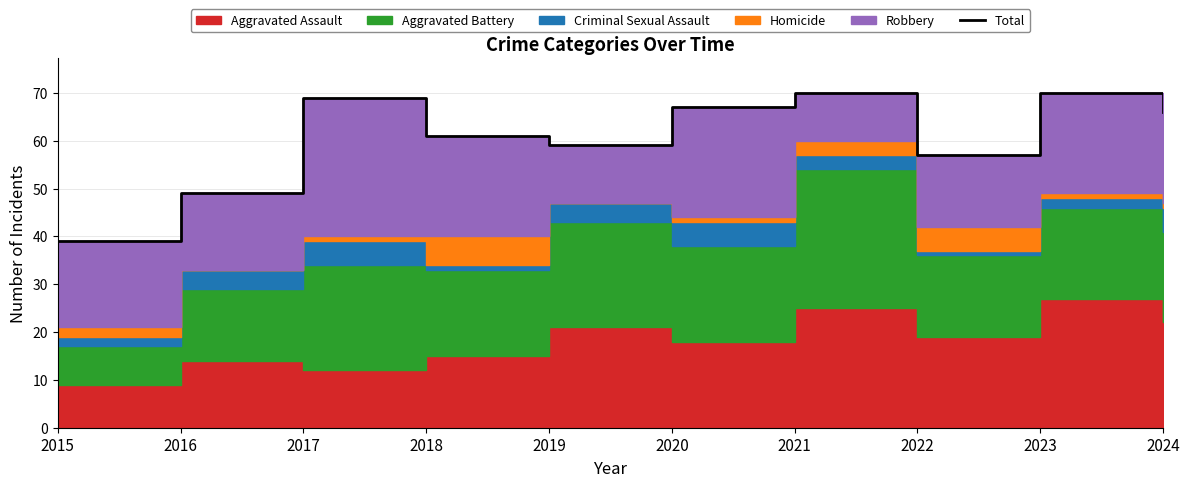

At which label is the value closest to 54?

2022